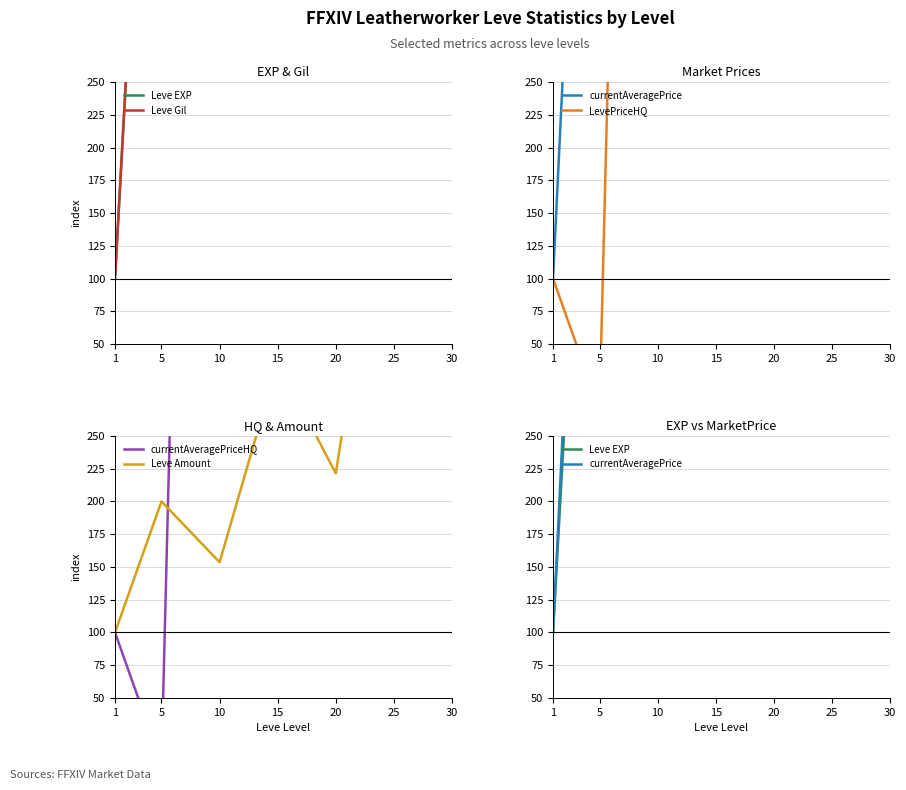

True or false: currentAveragePrice and Leve Gil intersect in this chart.

True